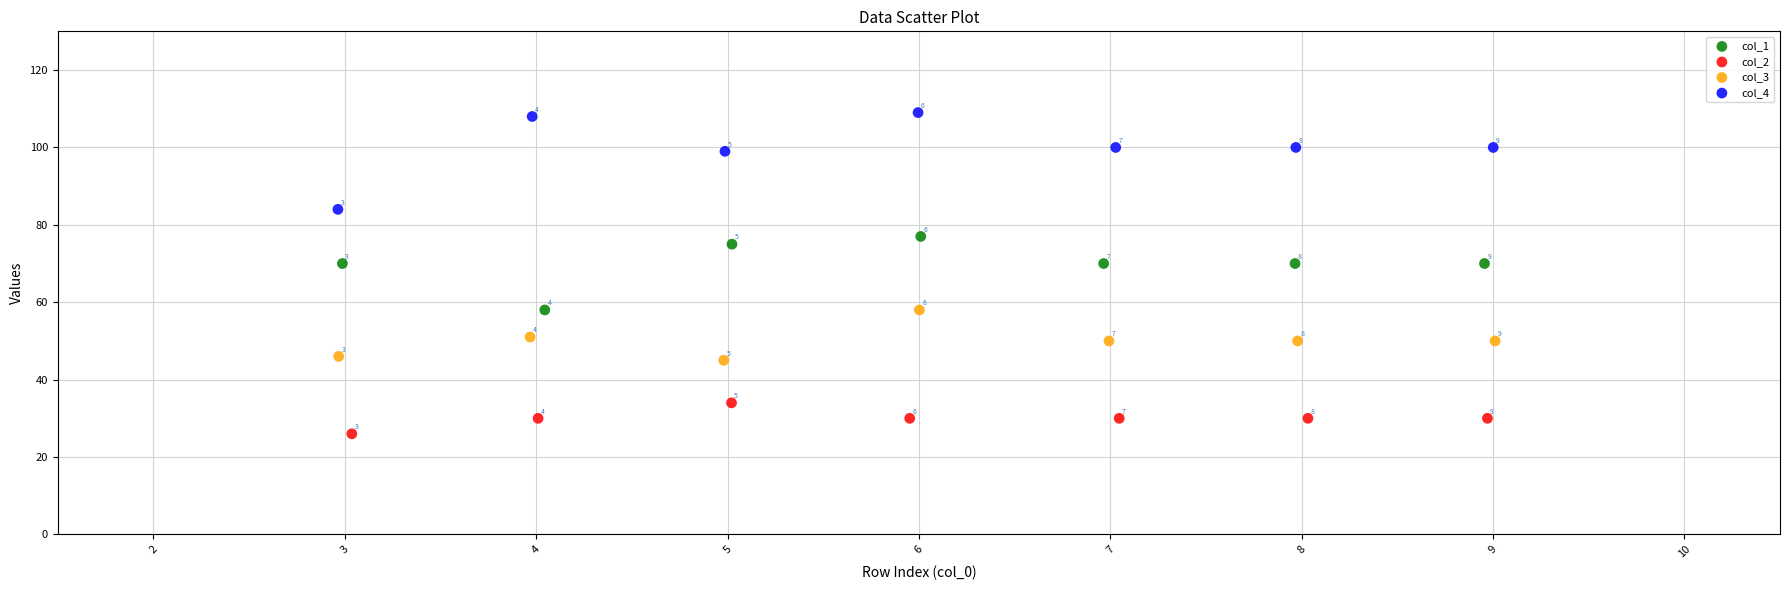

What are all the series names shown in the legend?

col_1, col_2, col_3, col_4